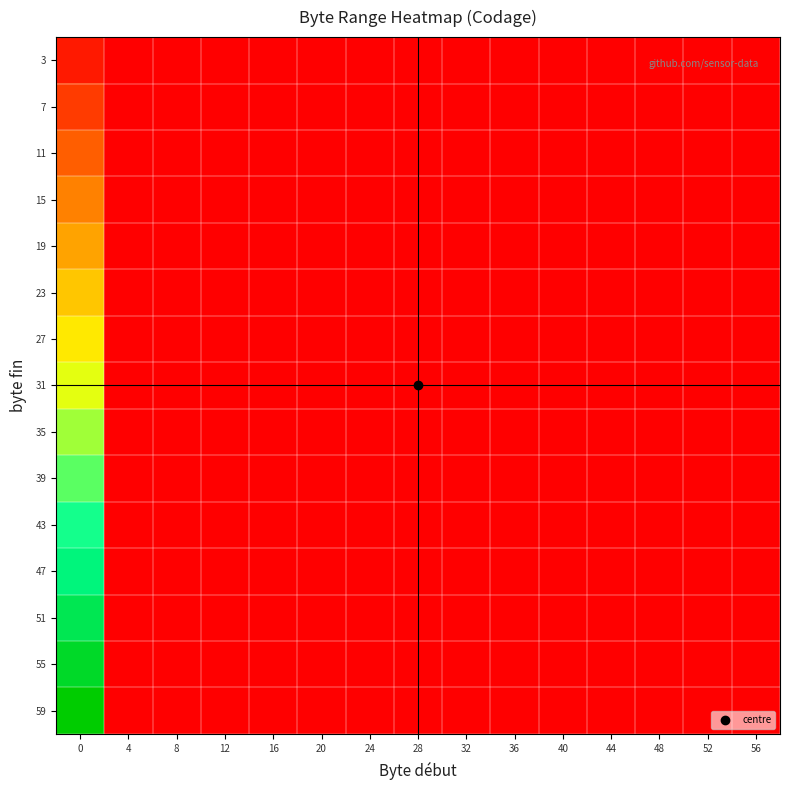

List the series in order of their peak value, lowest first.

3, 7, 11, 15, 19, 23, 27, 31, 35, 39, 43, 47, 51, 55, 59